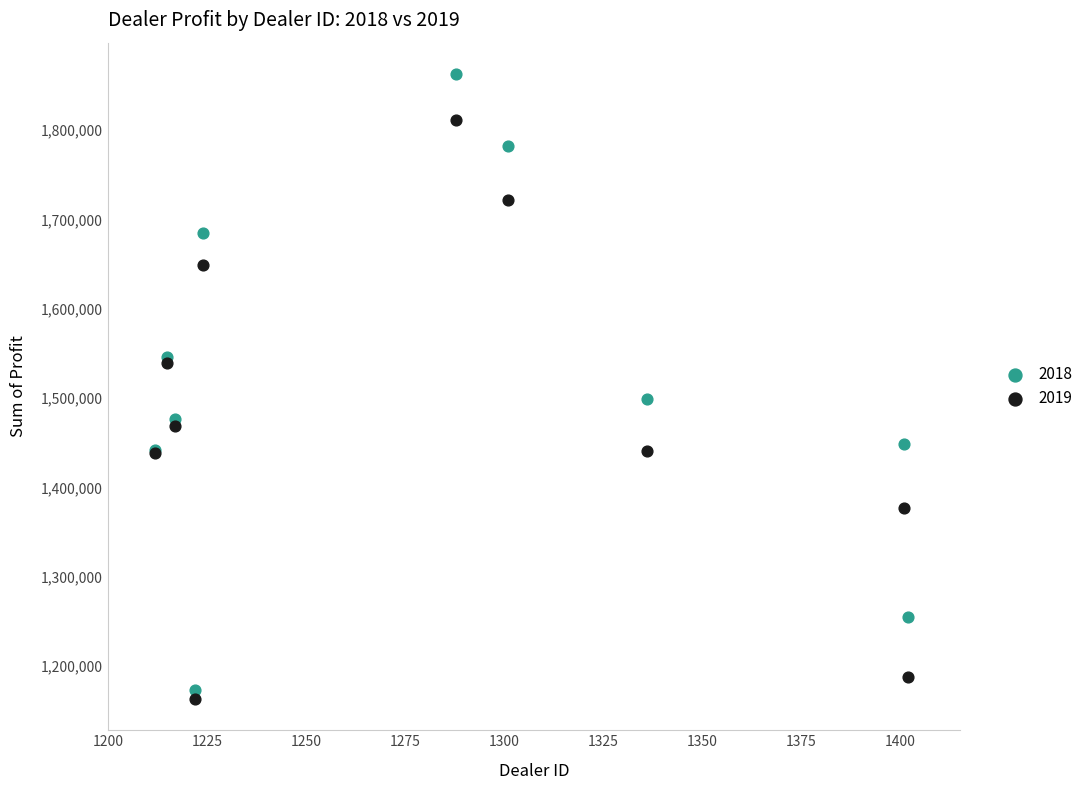

Which series contains the highest Y value?

2018